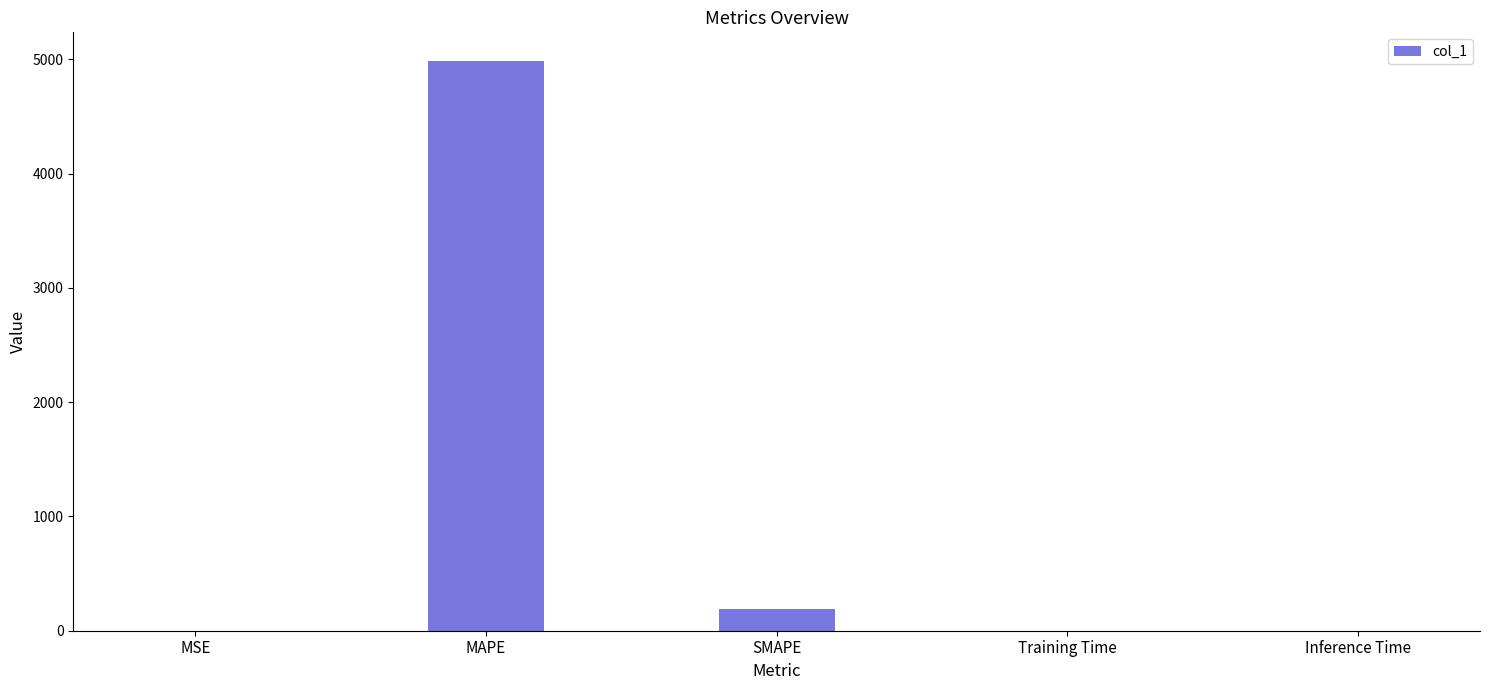

At which label is the value closest to 2493?

SMAPE